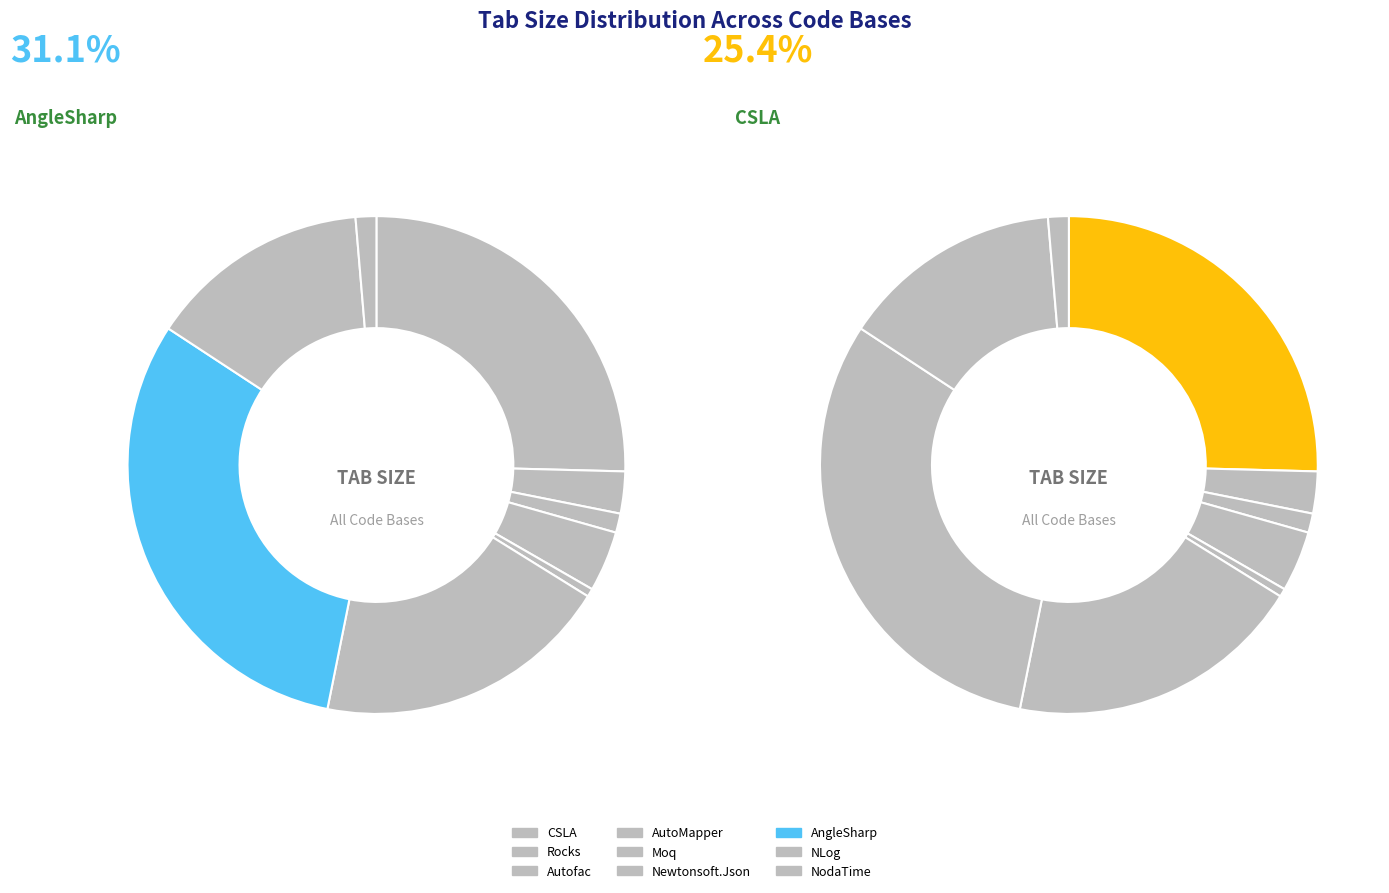

What is the change in value from NLog to NodaTime?

-3608989